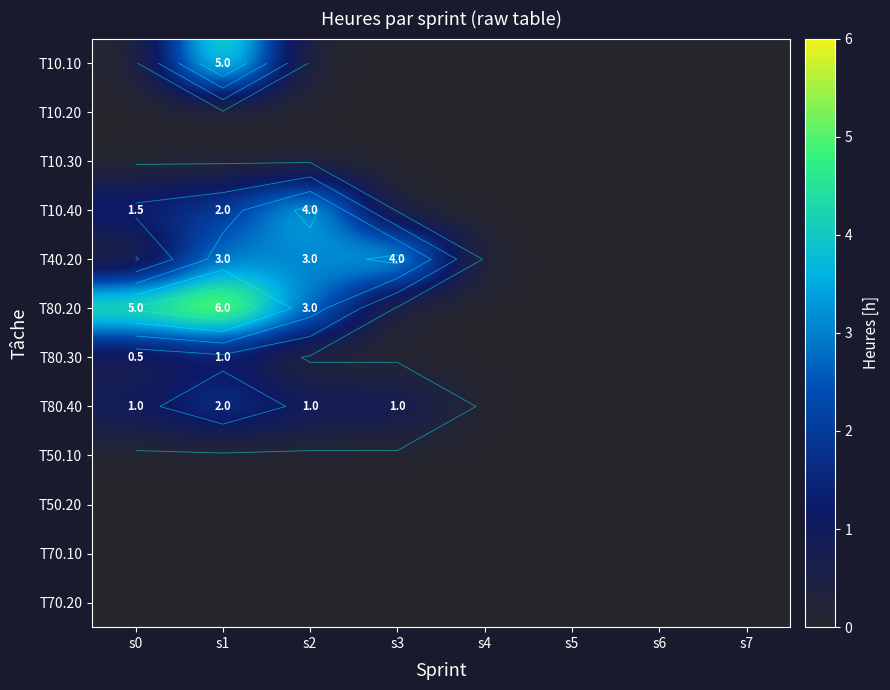

At how many categories does at least one series exceed 3?

4